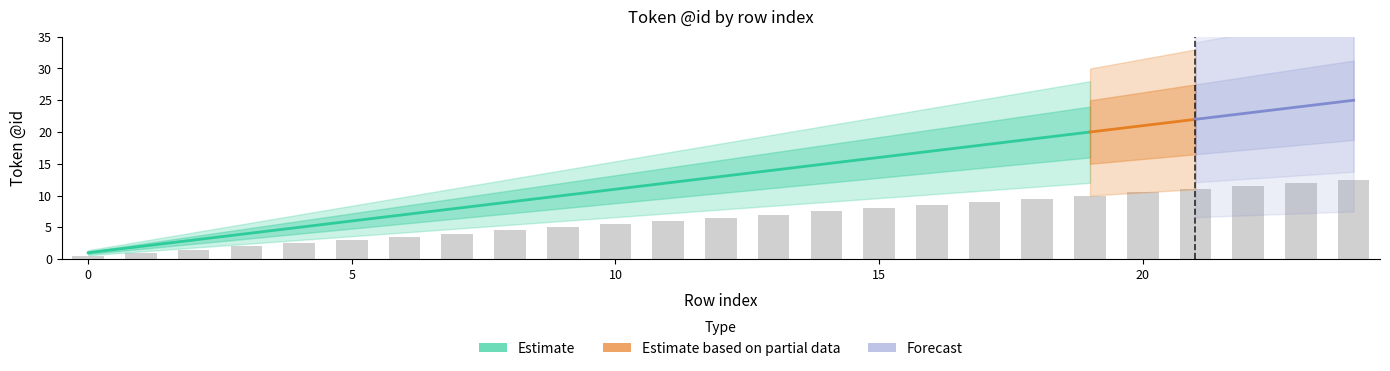

Which has a higher value, 21 or 18?

21